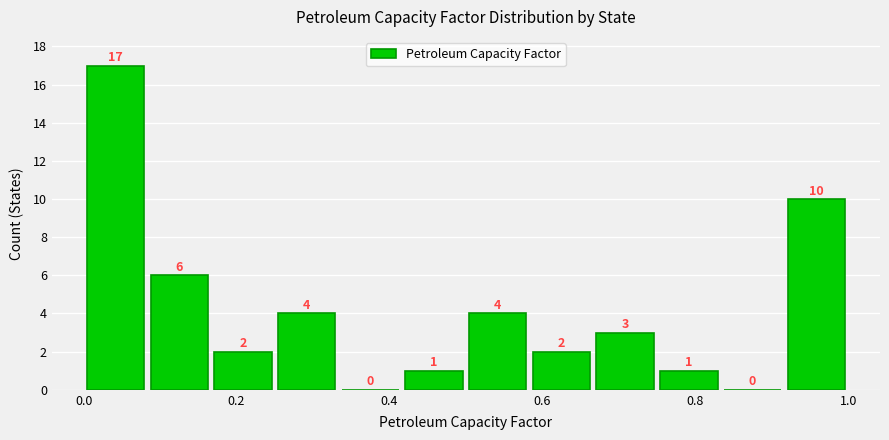

Reading left to right, list every bar in this chart as the range it spans on the x-axis followed by its height. The bar edges are not printed on the chart, so give them approximately, as read against the axis.

0.00 to 0.08: 17
0.08 to 0.16: 6
0.16 to 0.26: 2
0.26 to 0.34: 4
0.34 to 0.42: 0
0.42 to 0.50: 1
0.50 to 0.58: 4
0.58 to 0.66: 2
0.66 to 0.76: 3
0.76 to 0.84: 1
0.84 to 0.92: 0
0.92 to 1.00: 10